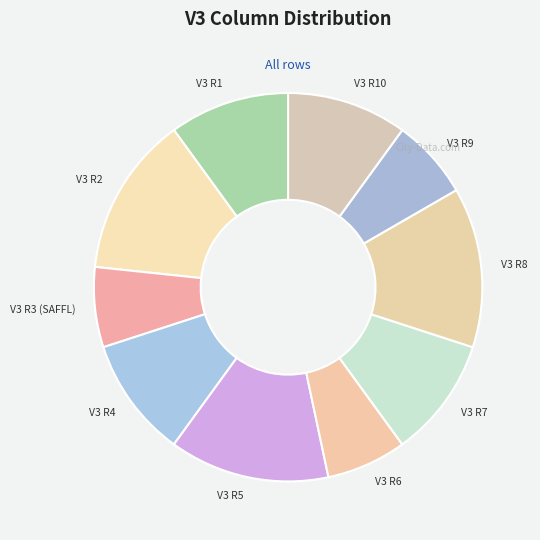

The V3 R5 slice represents 13% of the pie. True or false?

True